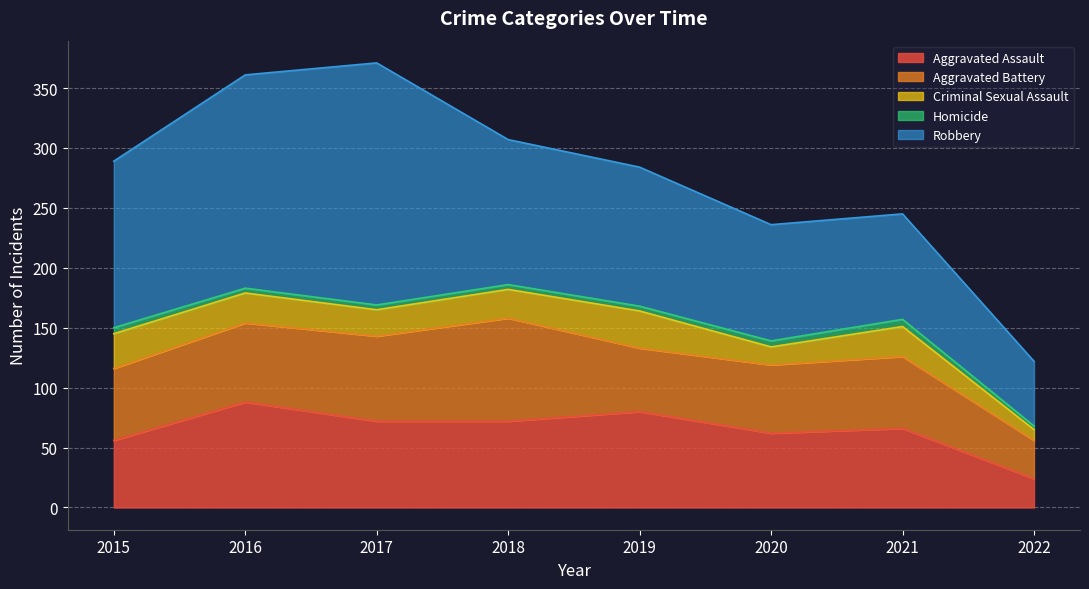

True or false: Aggravated Assault has a value of 80 at 2019.

True